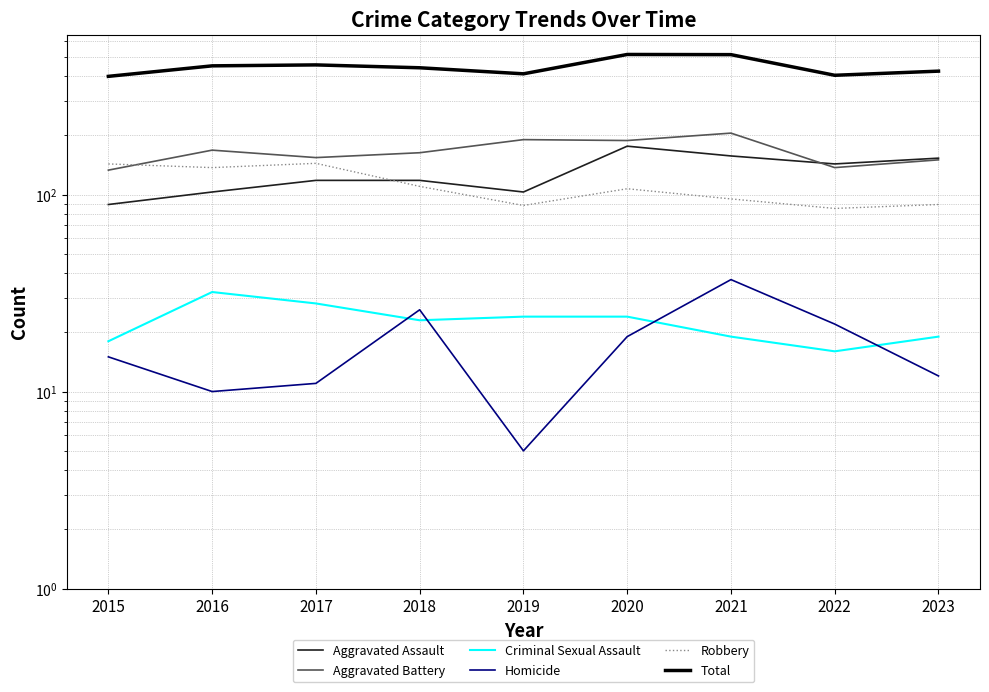

Reading right to left, list all the values displayed in this chart.

Aggravated Assault: 153	143	157	176	103	118	118	103	89
Aggravated Battery: 150	137	205	188	190	163	154	168	133
Criminal Sexual Assault: 19	16	19	24	24	23	28	32	18
Homicide: 12	22	37	19	5	26	11	10	15
Robbery: 89	85	95	107	88	110	144	137	143
Total: 423	403	513	514	410	440	455	450	398